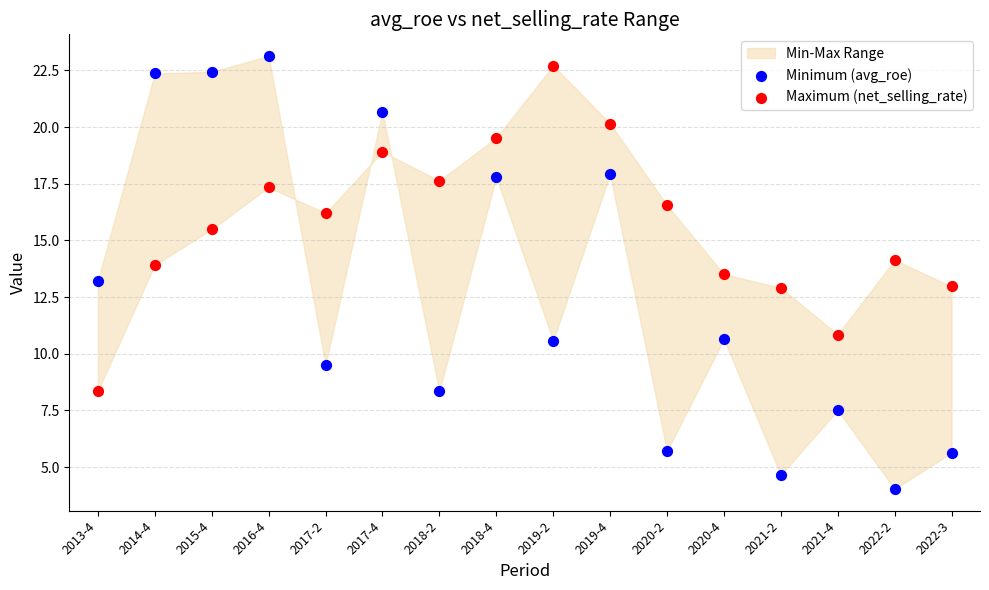

Which series has the widest spread of Y values?

Minimum (avg_roe)